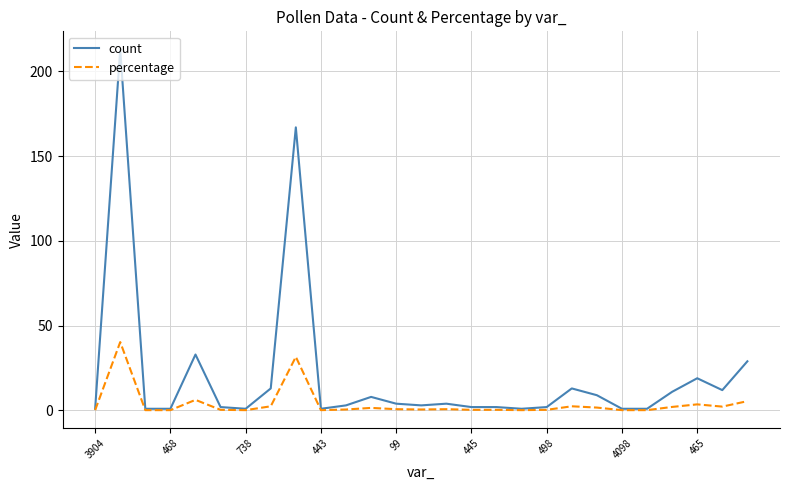

Rank the series by their maximum value, from lowest to highest.

percentage, count